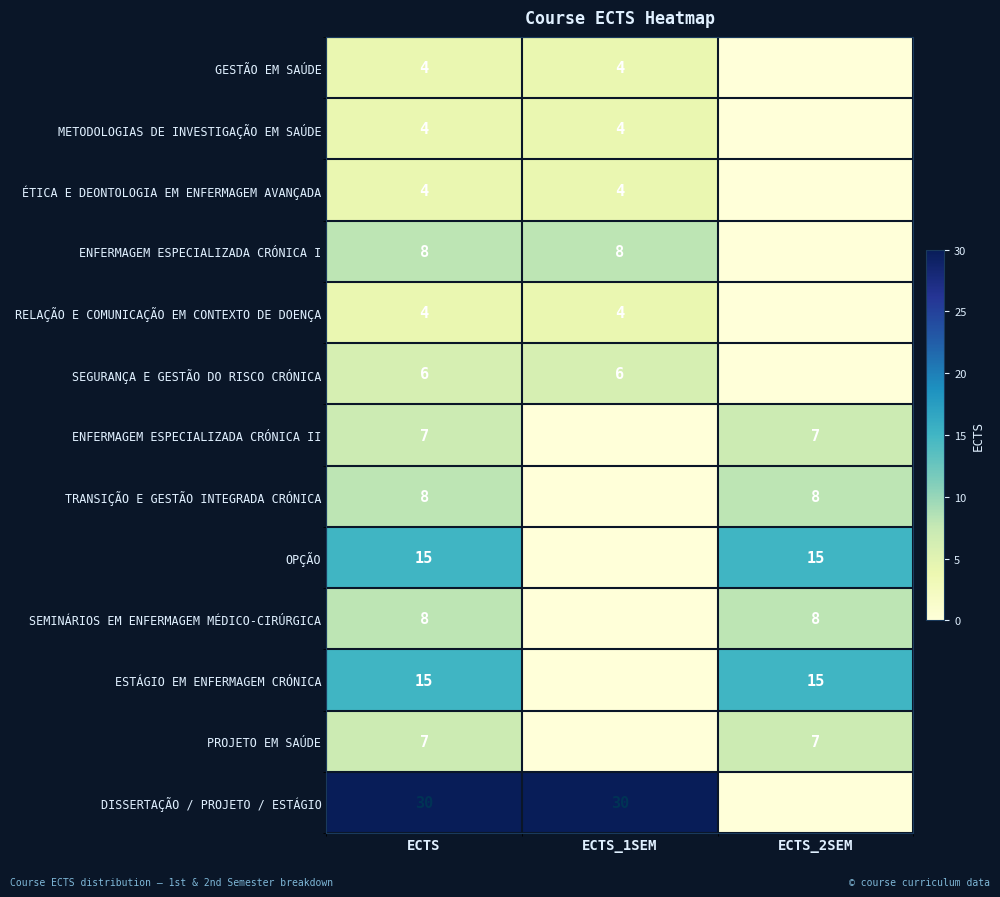

At how many categories does at least one series exceed 16?

2